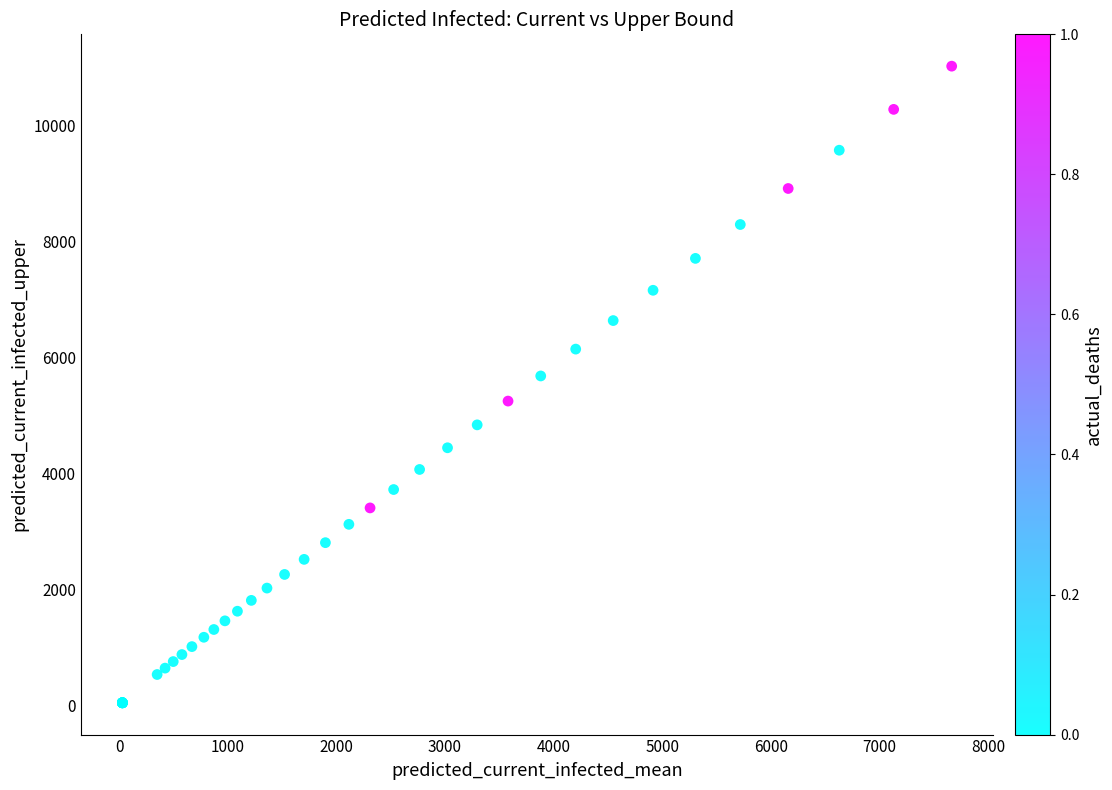

What Y value in the scatter plot is closest to 5534?

5681